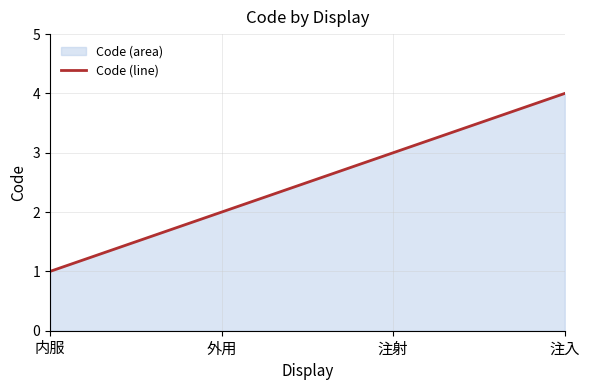

Count the values in the range 2 to 4.

3